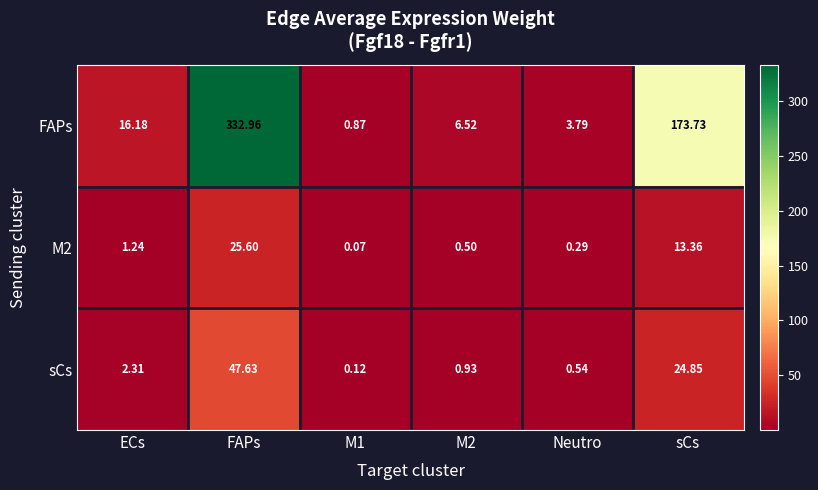

At which label does FAPs first exceed 16?

ECs